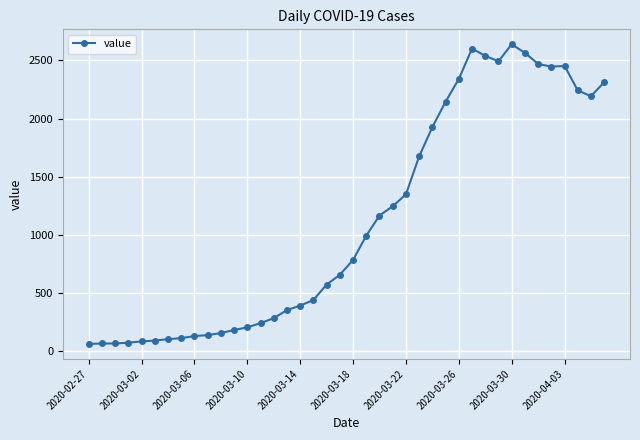

Count the number of categories in the chart.

40